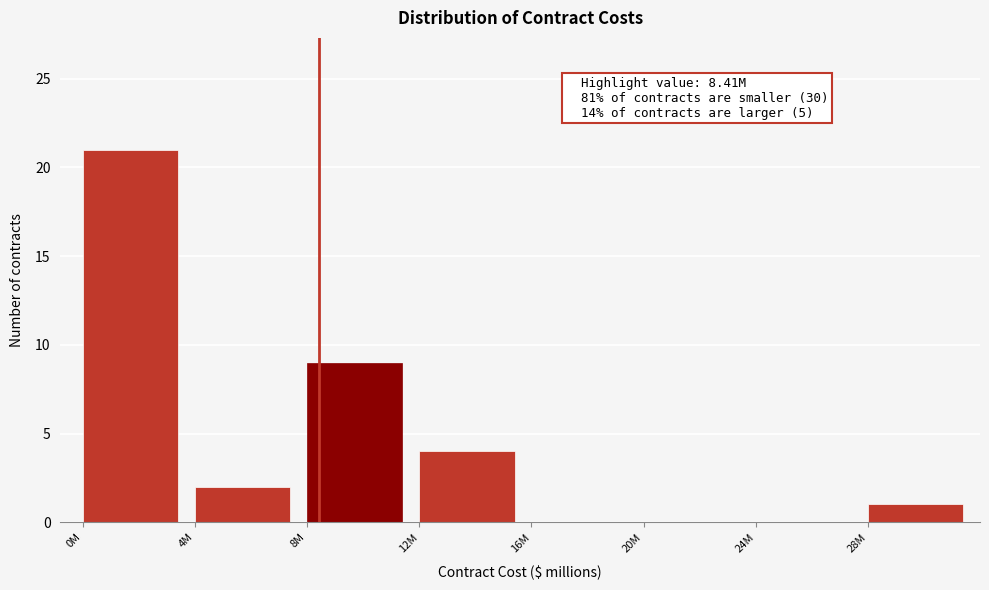

Reading right to left, extract all data points from this chart.

28M=1	24M=0	20M=0	16M=0	12M=4	8M=9	4M=2	0M=21